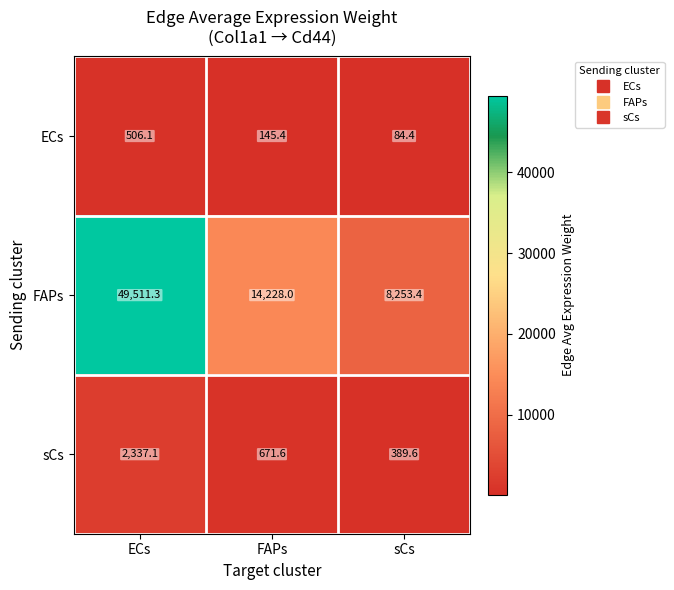

What is the difference between the highest and lowest values at sCs?

8169.0